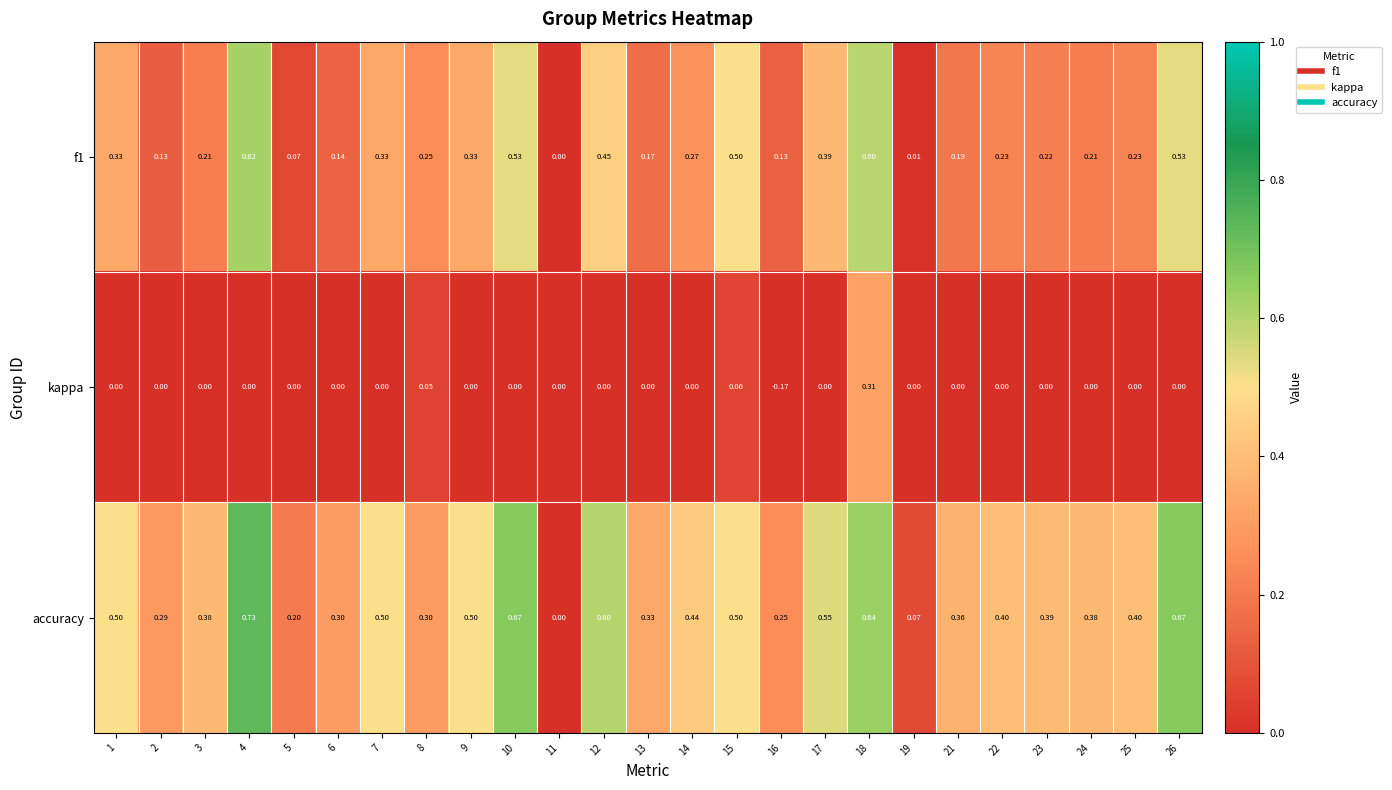

Is the value of kappa at 14 greater than the value of f1 at 23?

No